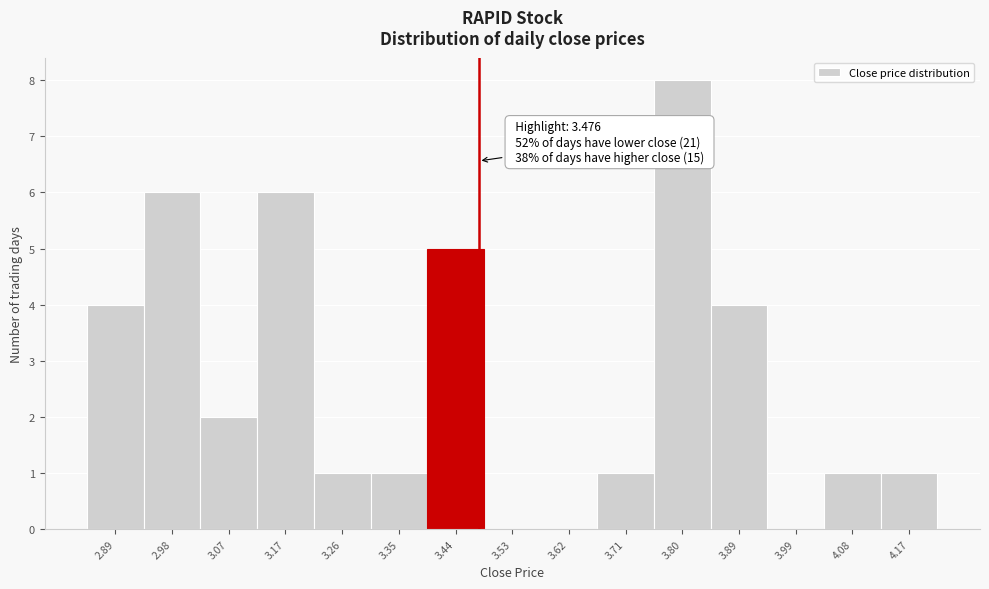

Over which range of the x-axis is the bar tallest?

3.76 to 3.85